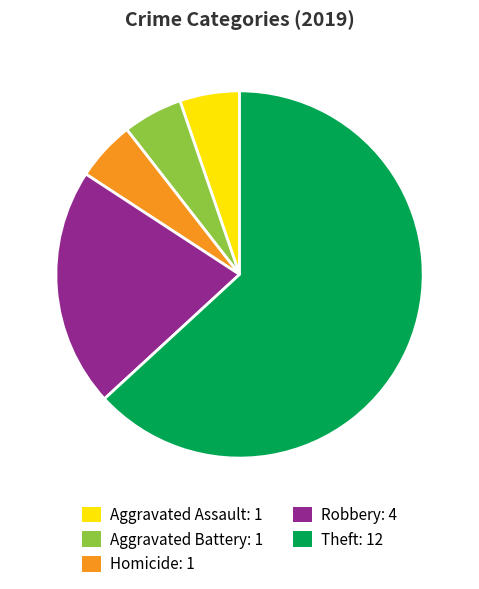

Is there any slice that represents more than half of the pie?

Yes